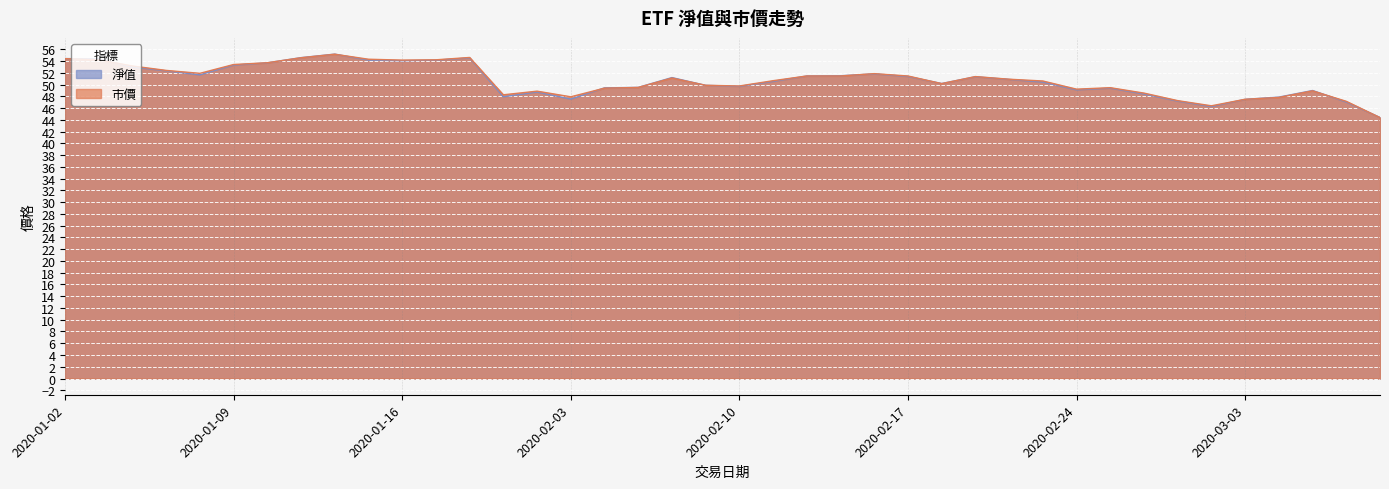

Is the value of 市價 at 2020-03-02 greater than the value of 淨值 at 2020-03-06?

No